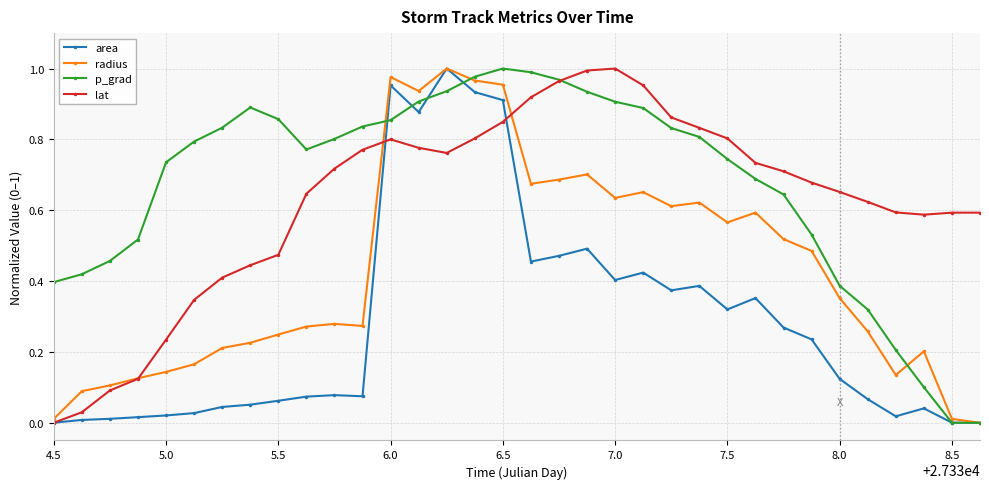

How many data points does each series have?

34